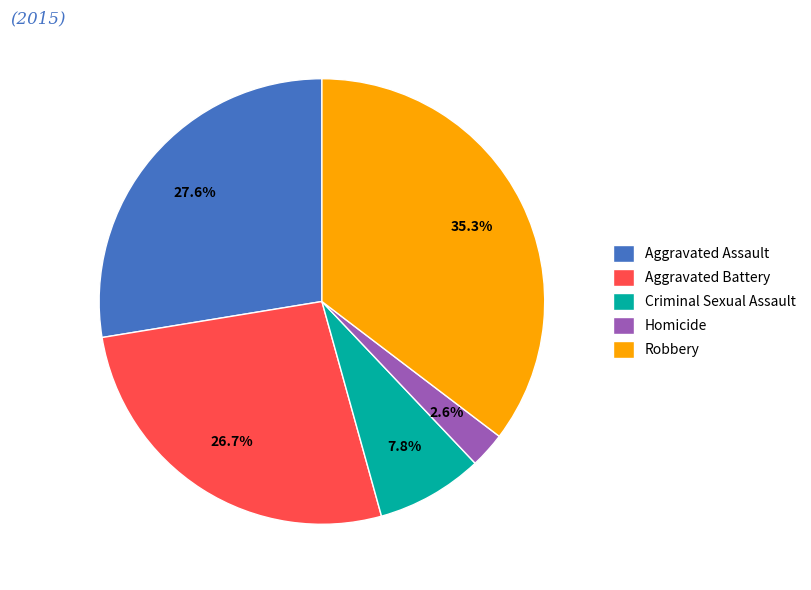

How many slices are in this pie chart?

5